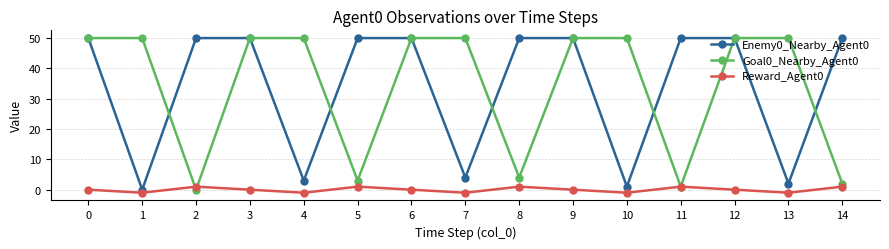

At which category does Reward_Agent0 reach its first local valley?

1